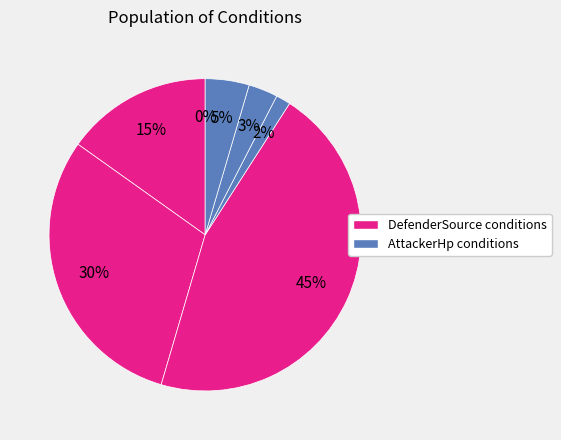

To the nearest percent, what is the difference between the DefenderSource==Machine and DefenderSource==Nature slice percentages?

15%